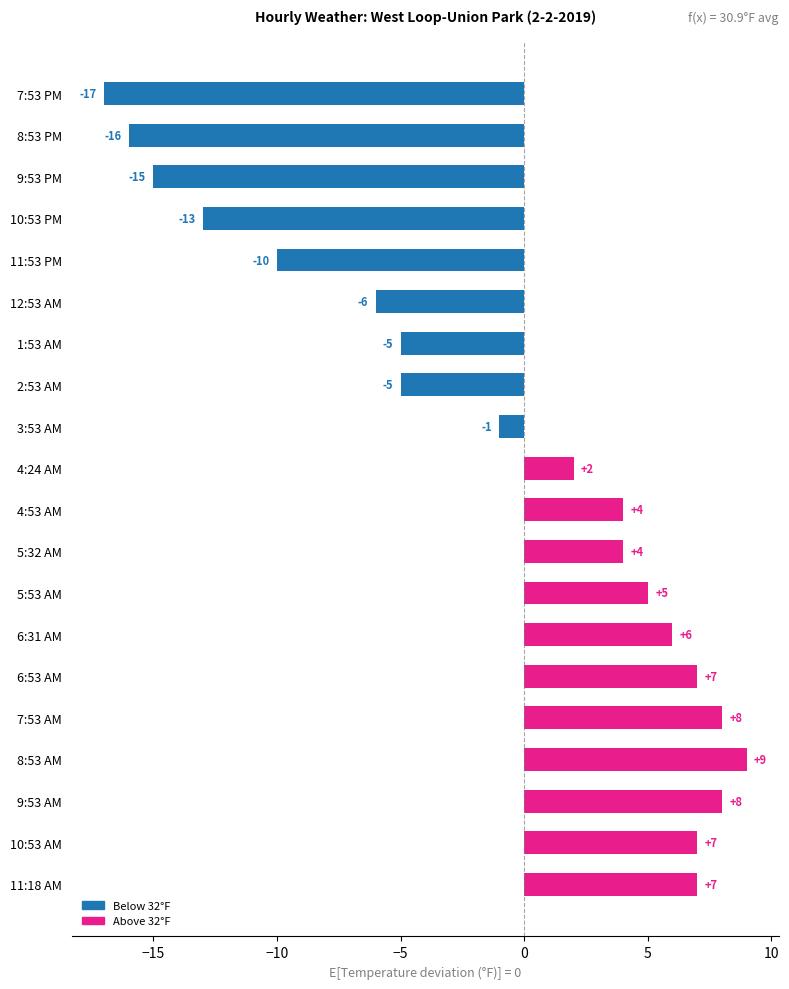

What is the difference between the maximum and minimum values?

26